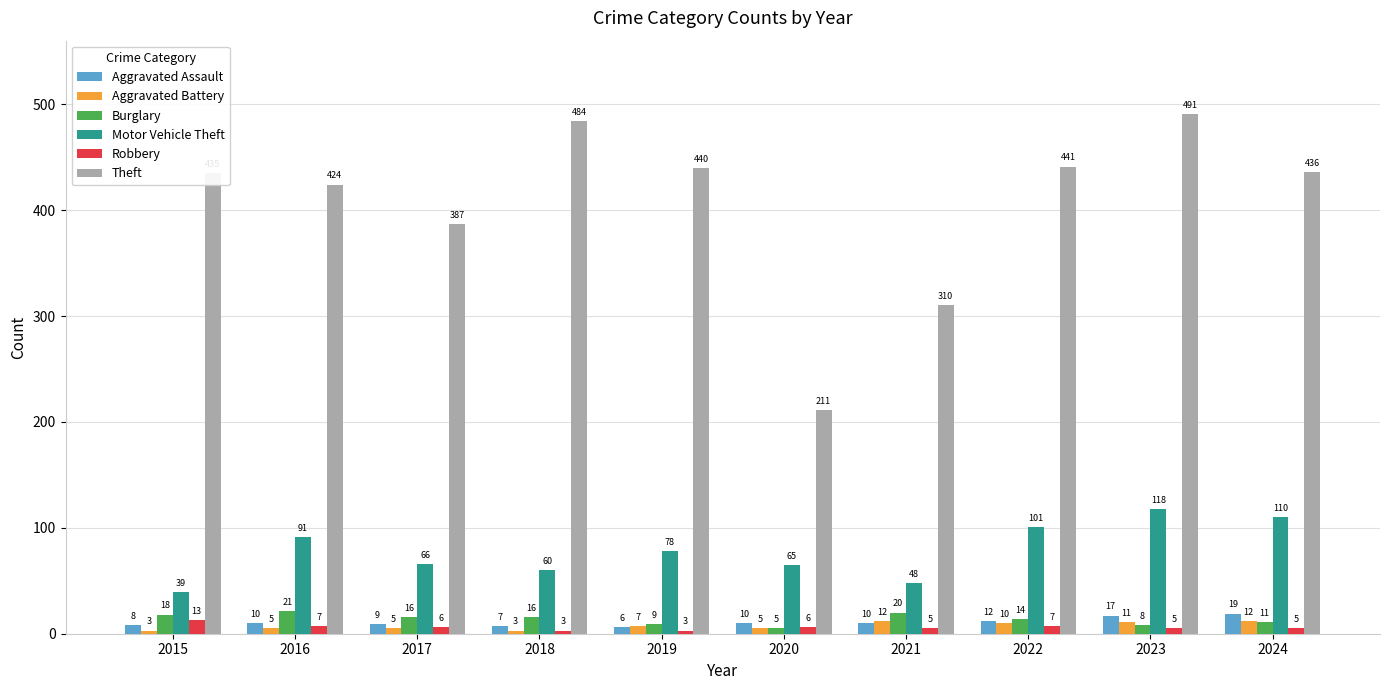

Is the value of Motor Vehicle Theft at 2015 greater than the value of Theft at 2023?

No